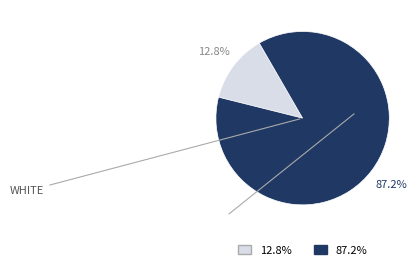

Does any single category account for the majority?

Yes